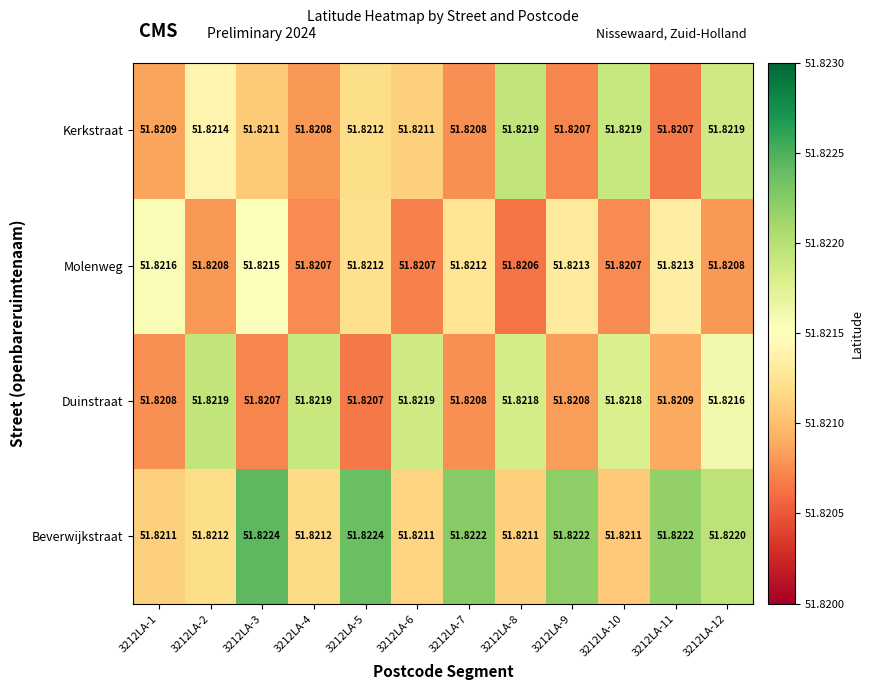

Which series has the largest total across all categories?

Beverwijkstraat